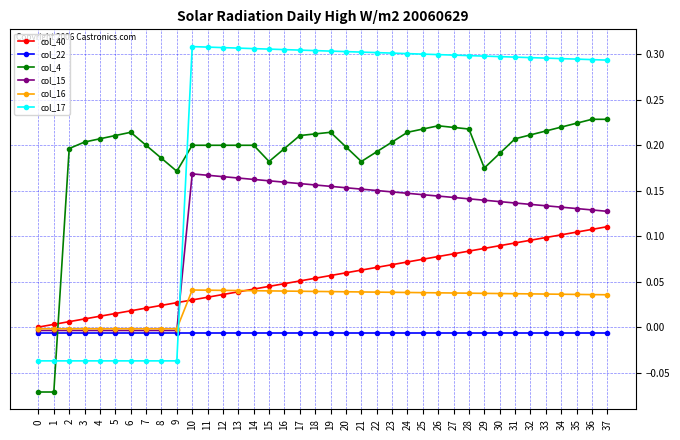

What is the sum of all col_22 values?

-0.2